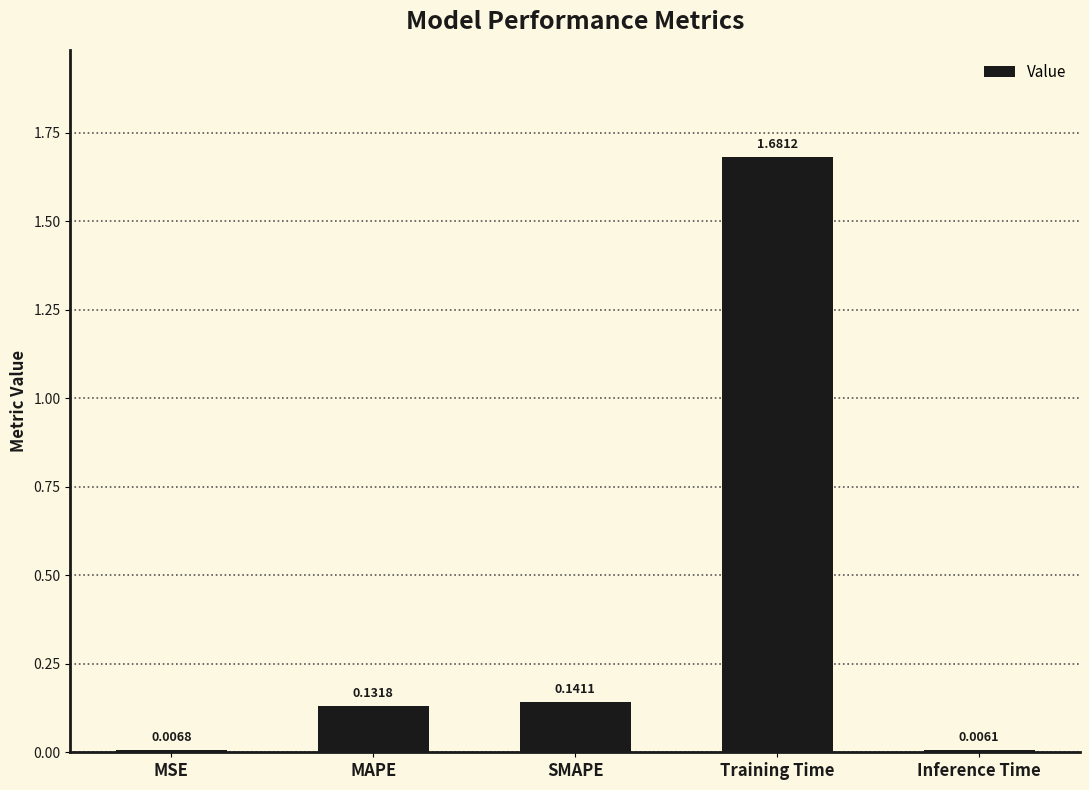

Are the bars grouped side by side (vs. stacked)?

No